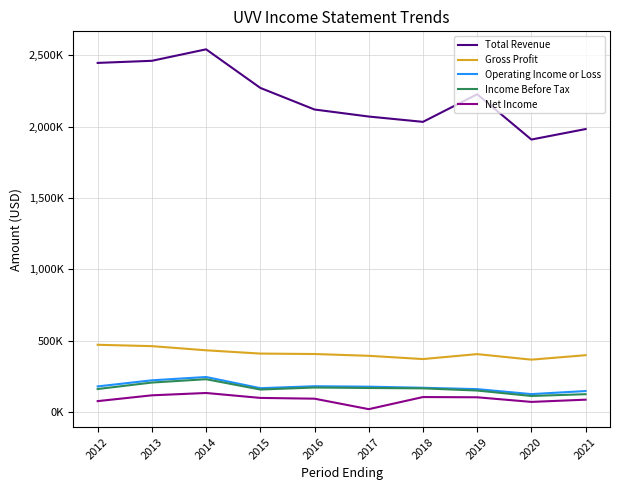

True or false: Income Before Tax and Operating Income or Loss cross at least once.

False